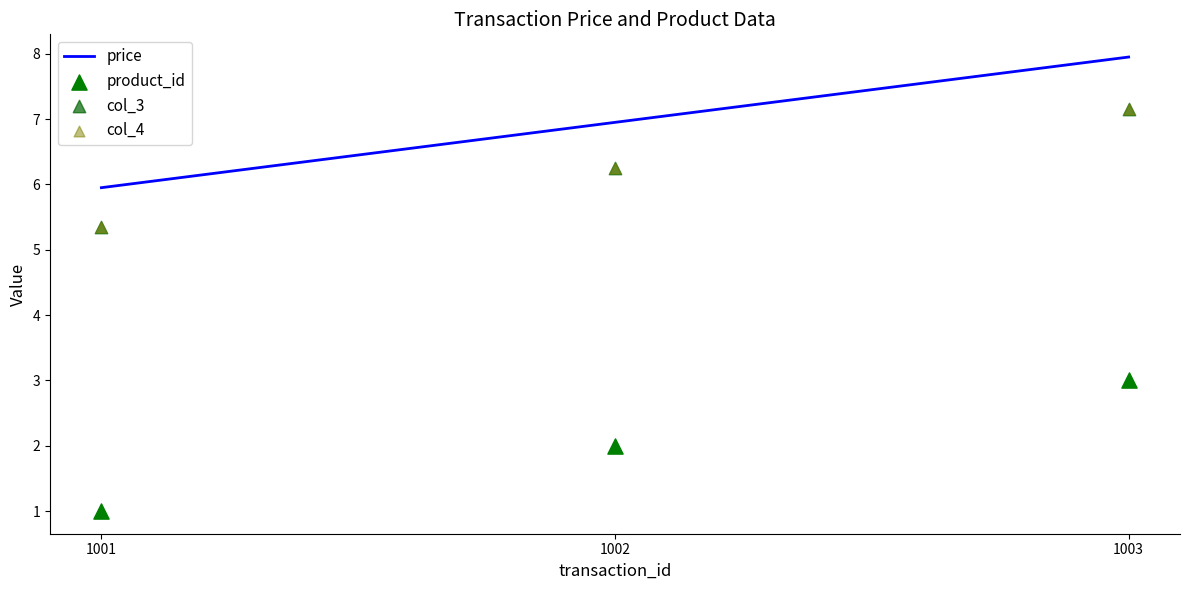

At how many categories does at least one series exceed 3?

3